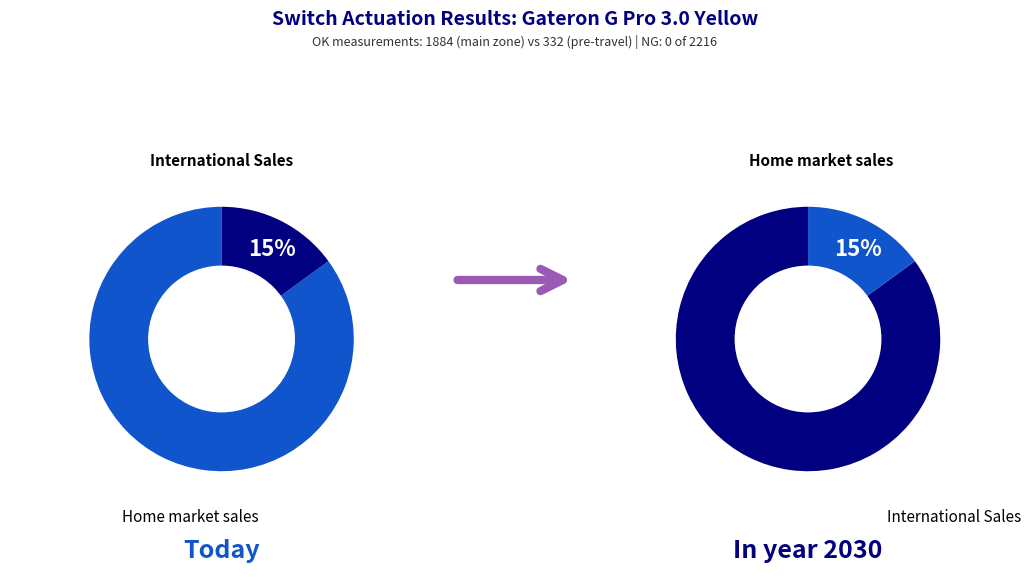

To the nearest percent, what is the average slice percentage?

50%